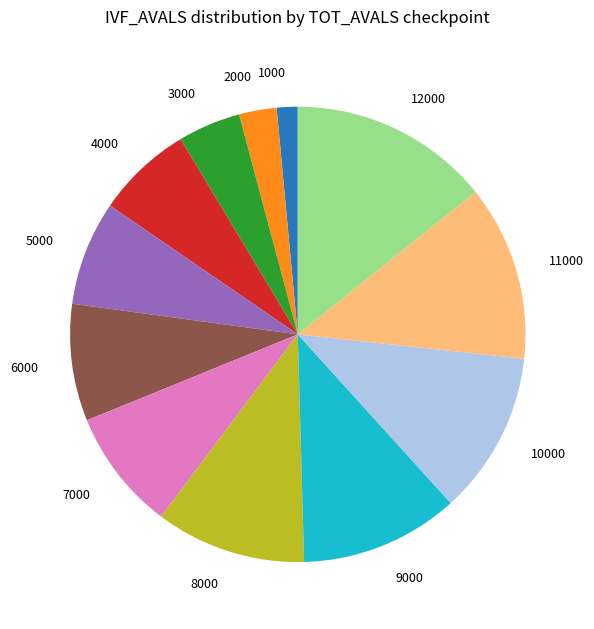

Is there a majority slice in this chart?

No